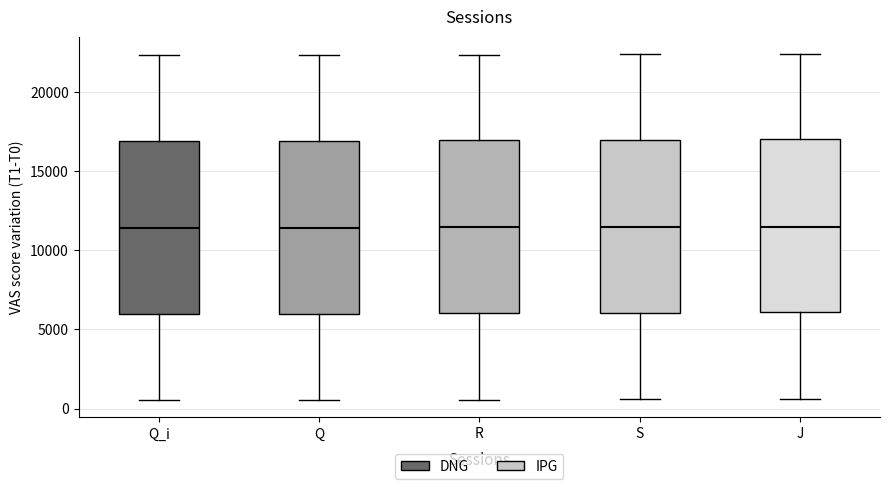

Reading left to right, read every box against the y-axis: the position of its median line, the range the box covers, and the ends of its whiskers. The values are not printed on the chart, so give them approximately, as read against the axis.

Q_i: median 11500, box 6000 to 17000, whiskers 500 to 22500
Q: median 11500, box 6000 to 17000, whiskers 500 to 22500
R: median 11500, box 6000 to 17000, whiskers 500 to 22500
S: median 11500, box 6000 to 17000, whiskers 500 to 22500
J: median 11500, box 6000 to 17000, whiskers 500 to 22500